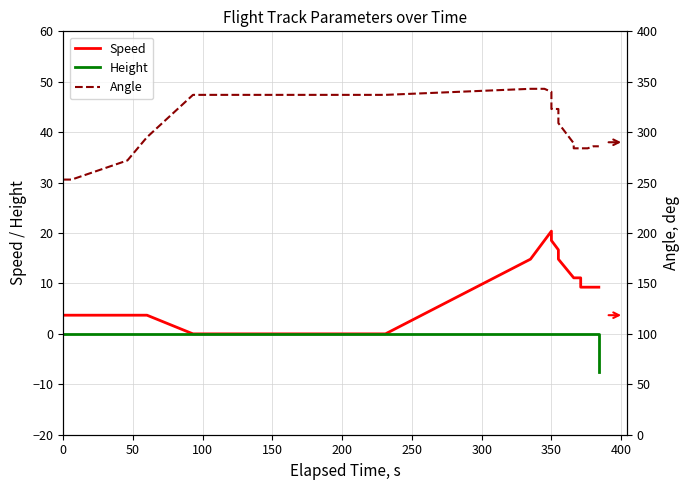

True or false: Speed and Height cross at least once.

False